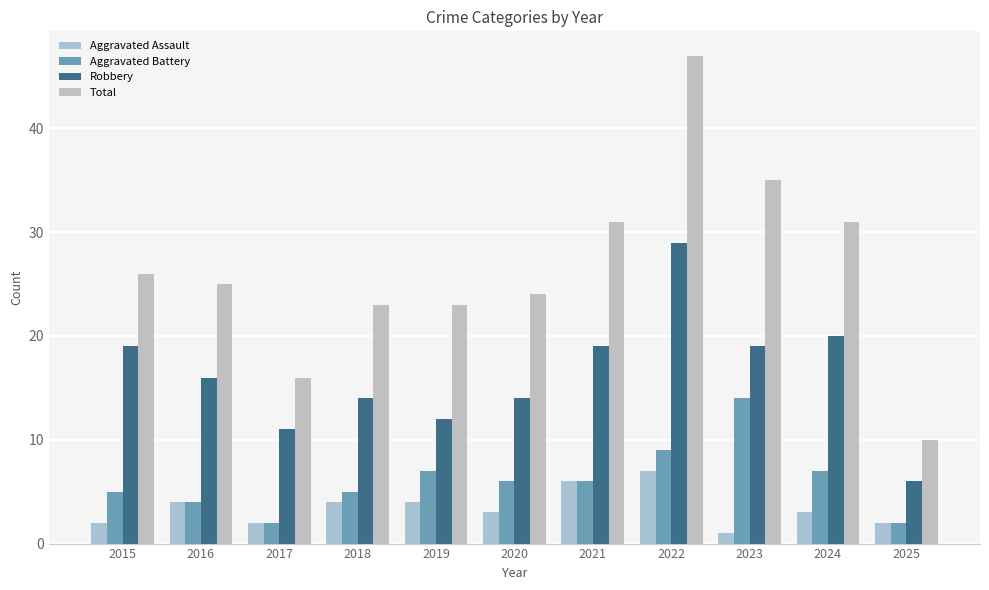

How many series are shown in this chart?

4